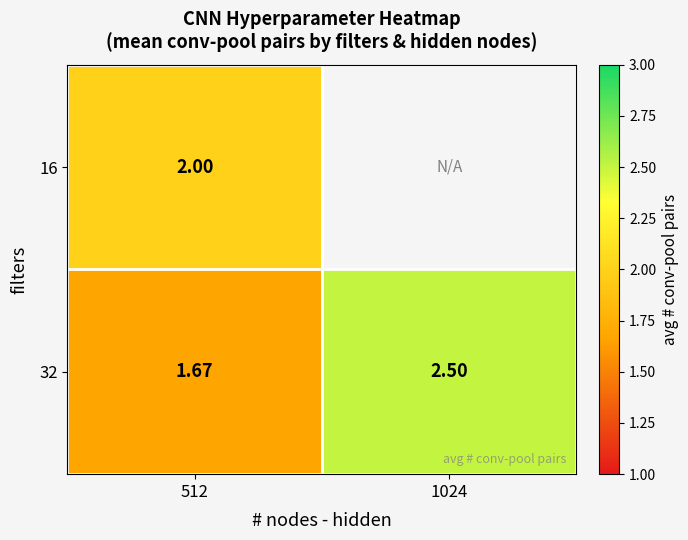

Is the value of 32 at 512 greater than the value of 16 at 512?

No